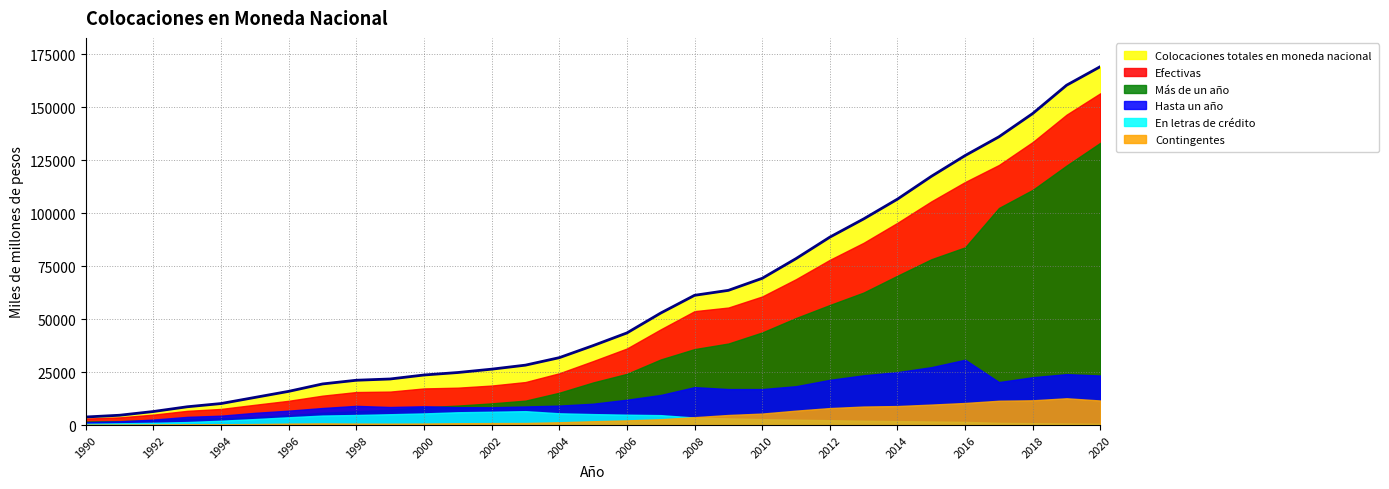

Is the value of Contingentes at 1990 greater than the value of En letras de crédito at 2018?

No